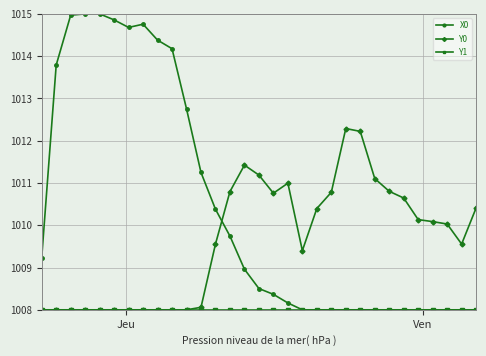

Which series has the largest range (max minus min)?

X0